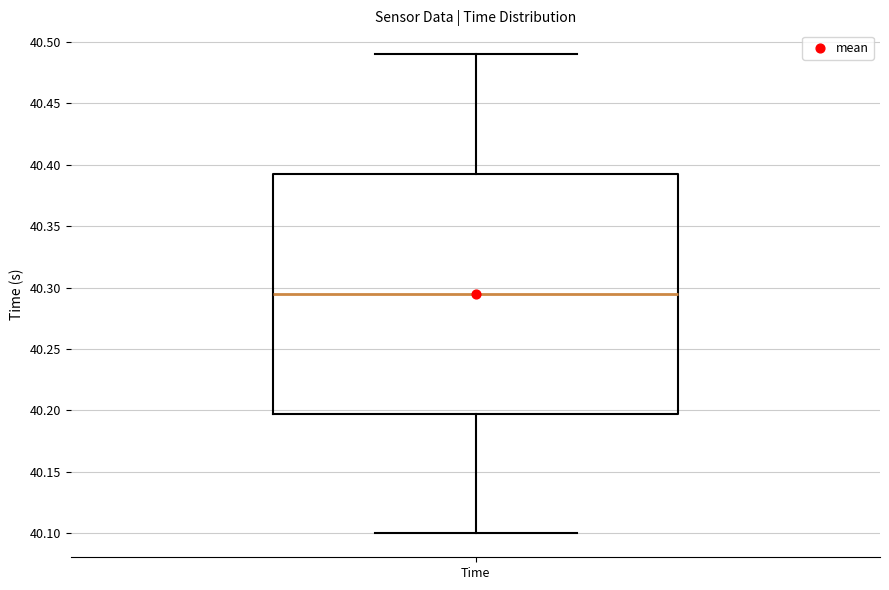

Read this box plot against the y-axis: the position of the median line, the range covered by the box, and the ends of both whiskers. The values are not printed on the chart, so give them approximately, as read against the axis.

median 40.295, box 40.200 to 40.395, whiskers 40.100 to 40.490